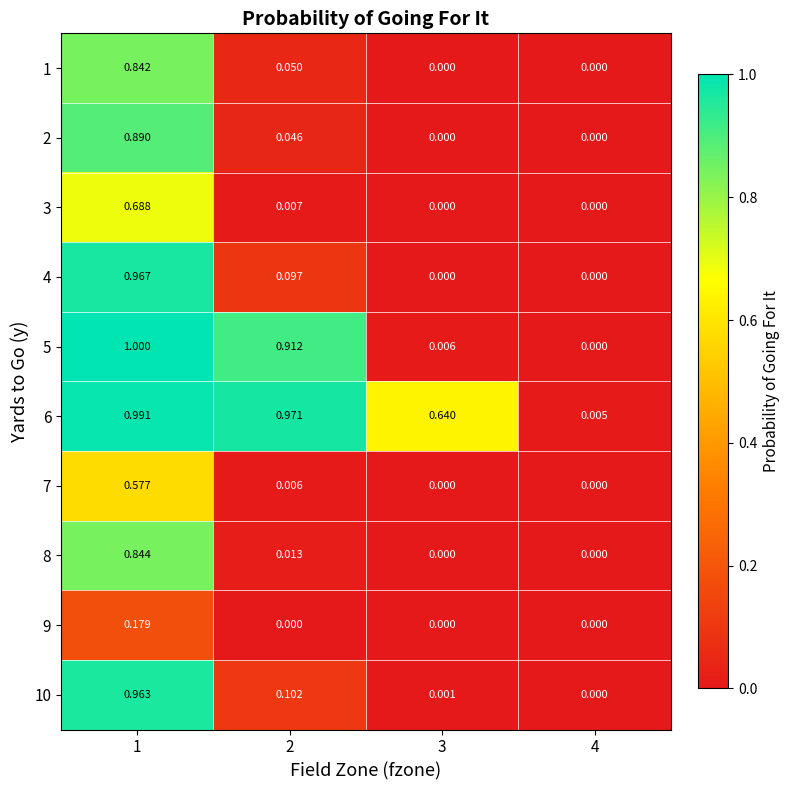

Is the value of 4 at 2 greater than the value of 2 at 4?

Yes